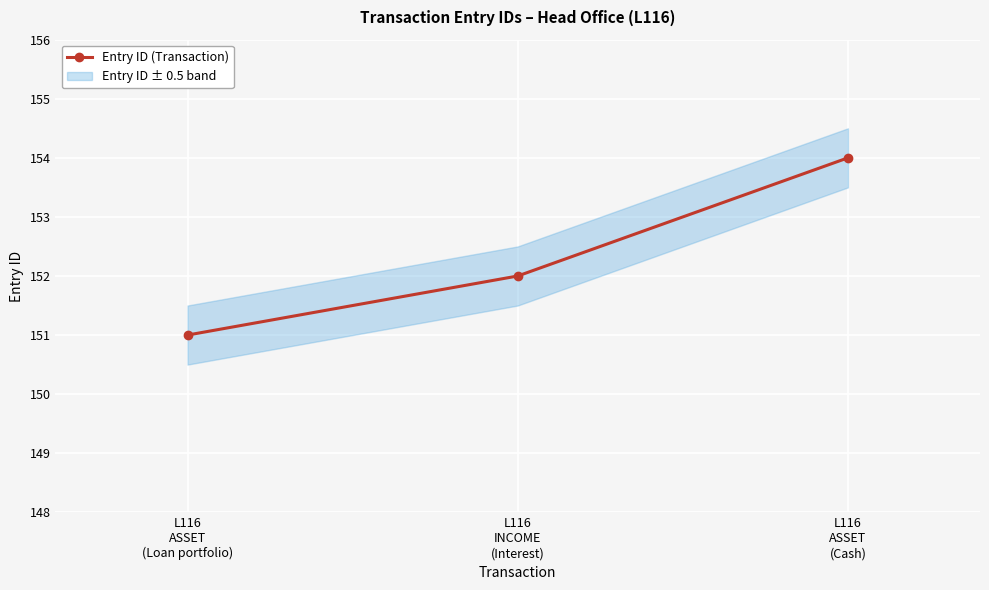

What is the label of the 2nd point from the left?

L116
INCOME
(Interest)